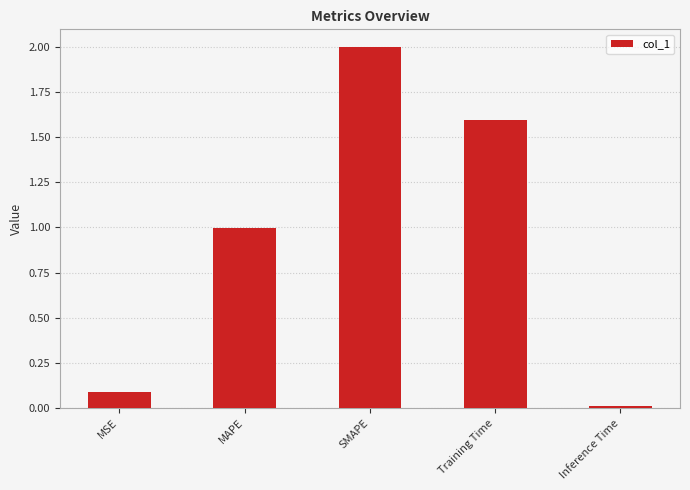

What is the change in value from MSE to Inference Time?

-0.1